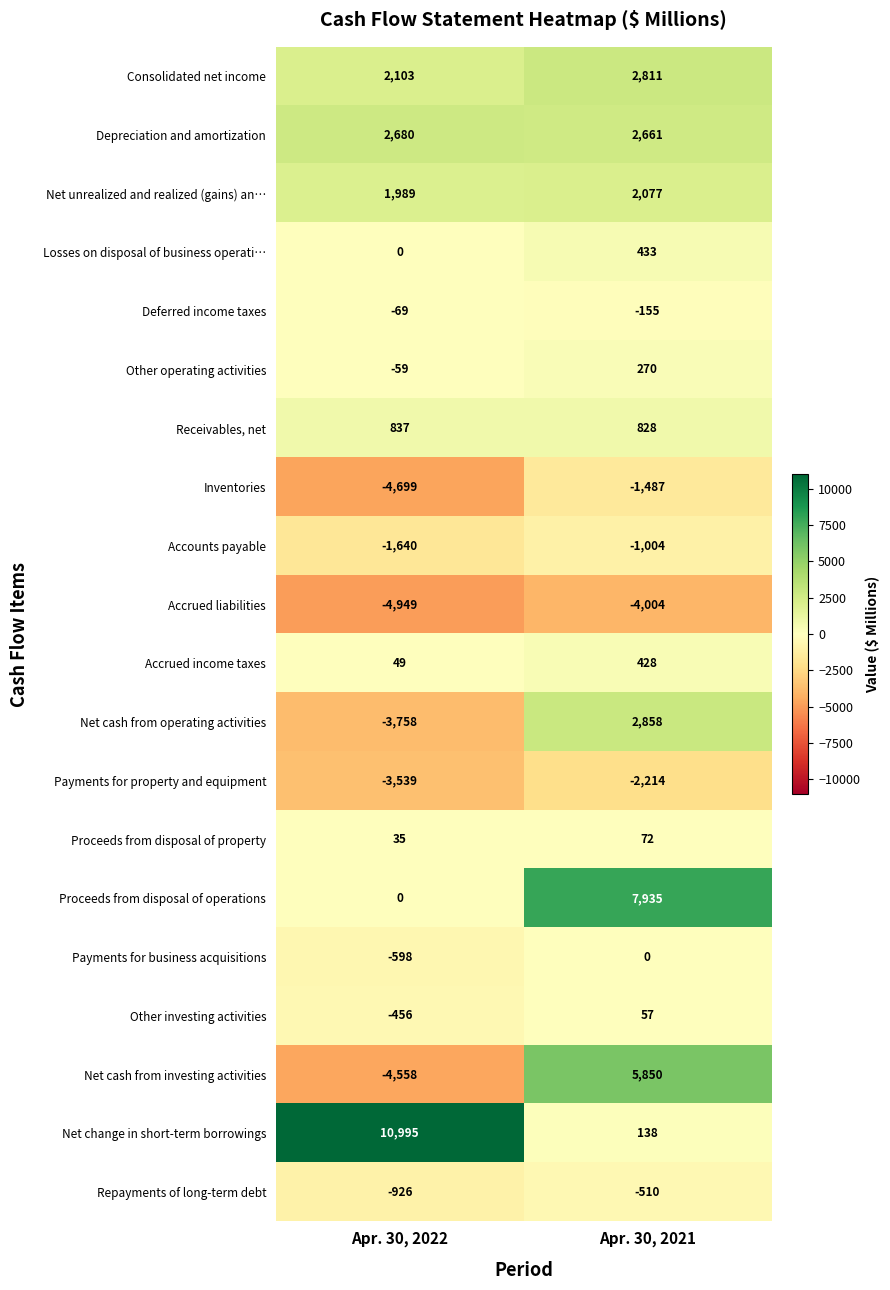

Rank the categories by Proceeds from disposal of operations value from lowest to highest.

Apr. 30, 2022, Apr. 30, 2021